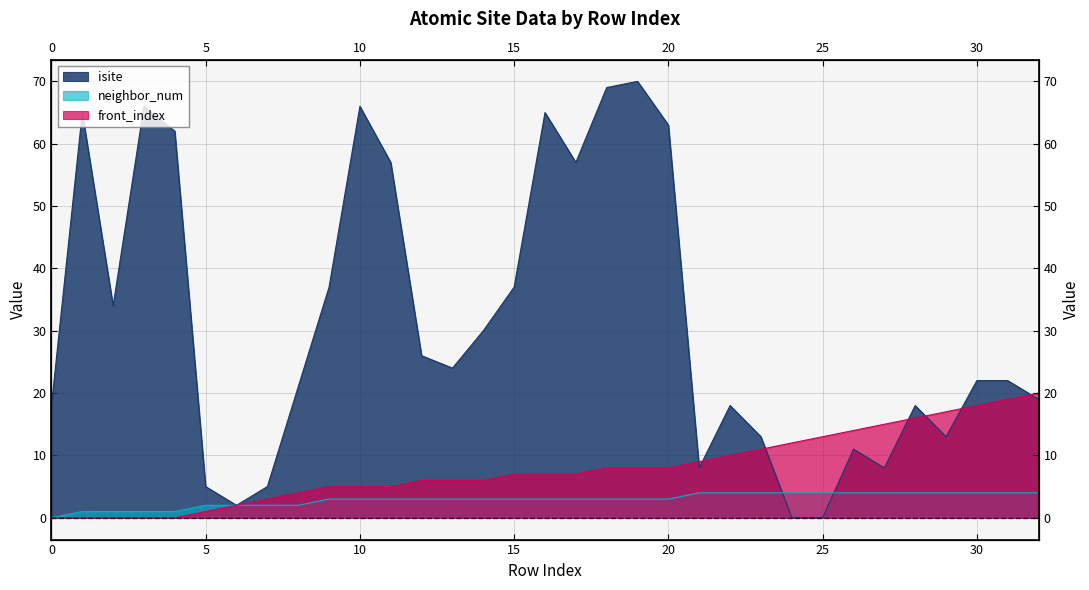

What is the highest value of the neighbor_num series?

4